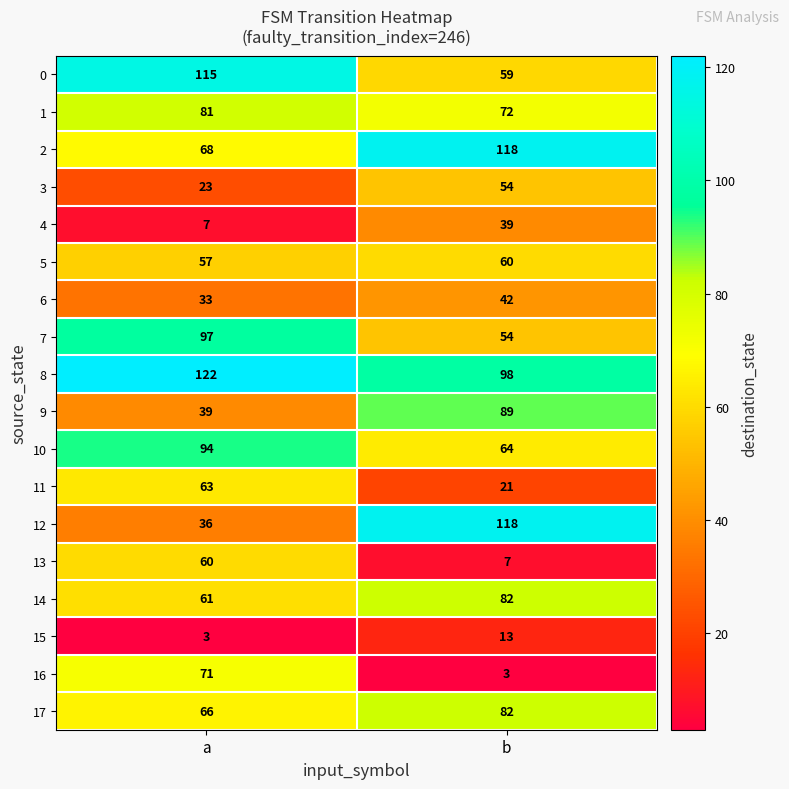

List the labels in order of 9 value, smallest first.

a, b